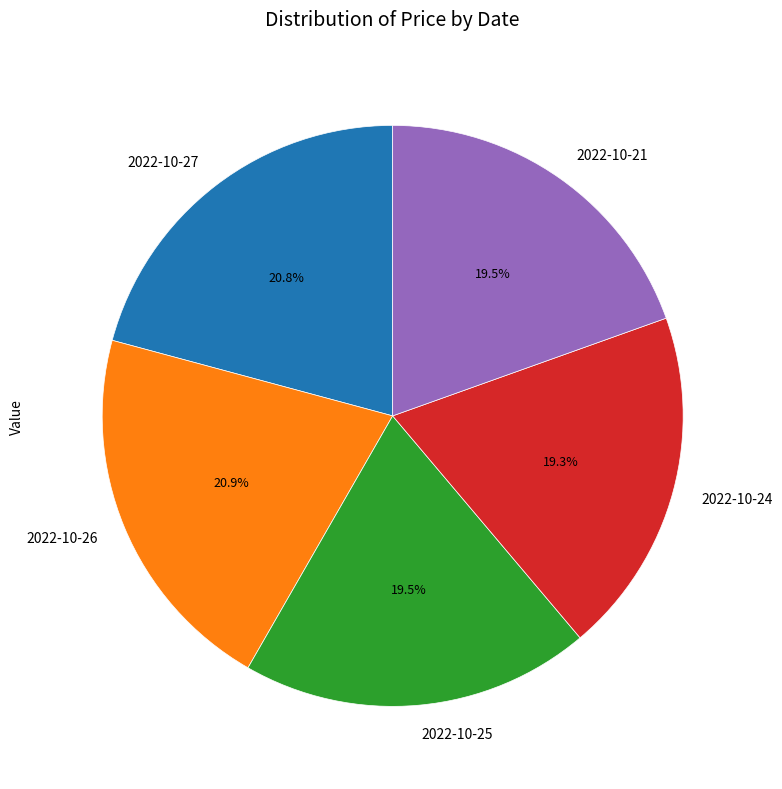

Do 2022-10-26 and 2022-10-25 together represent more than half of the pie?

No